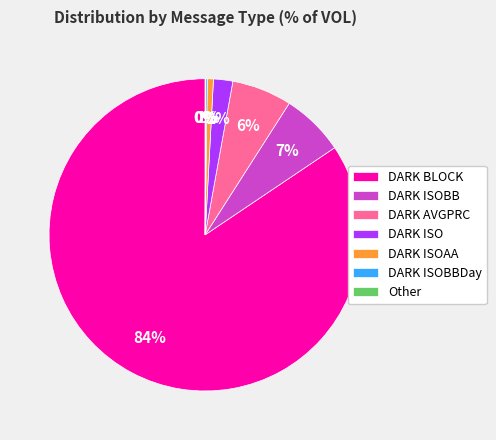

What percentage is the DARK ISOBB slice, to the nearest percent?

7%